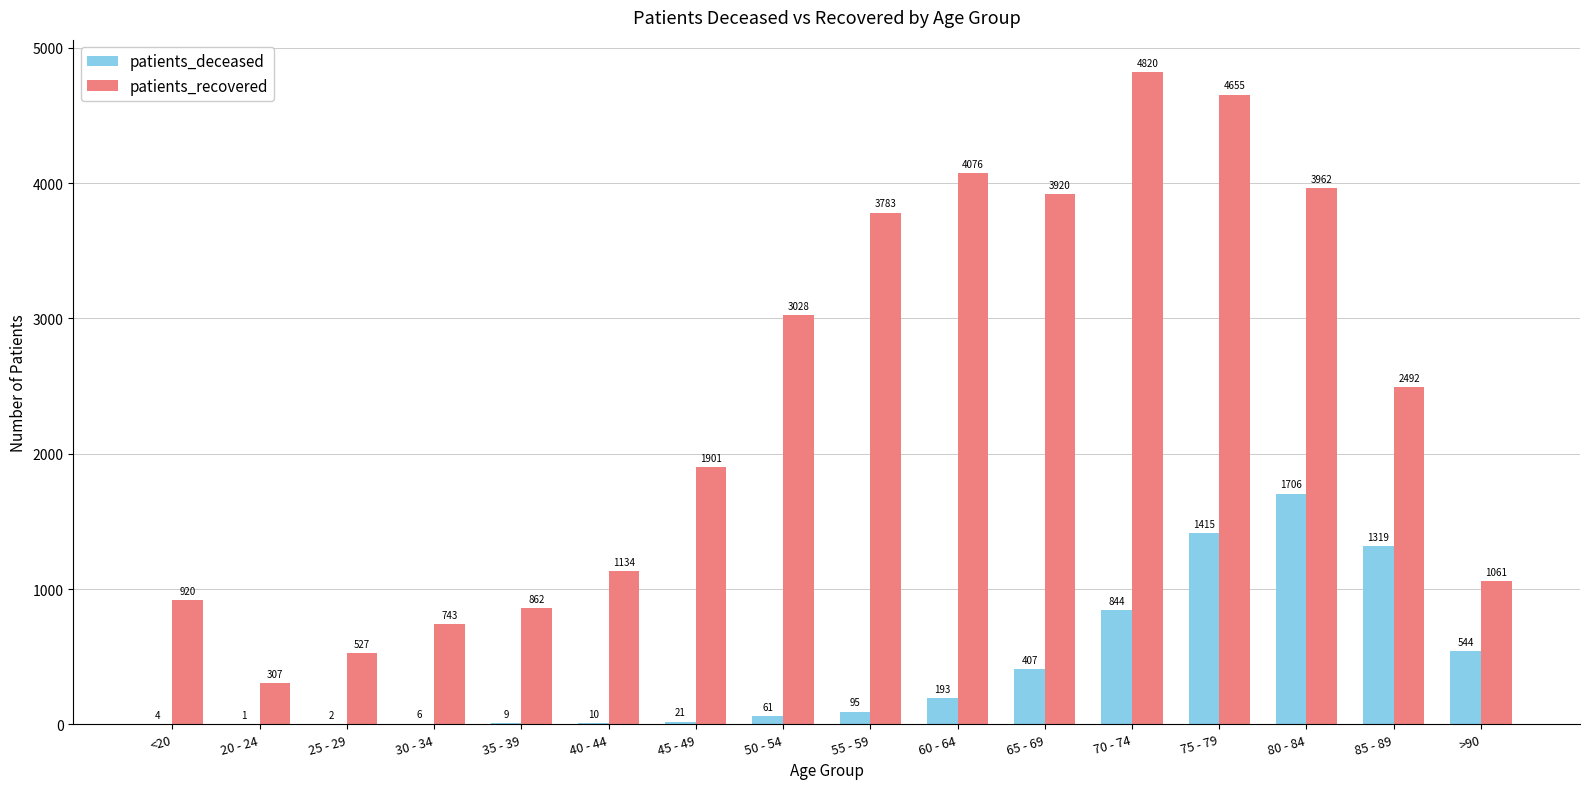

How many categories are shown in the chart?

16